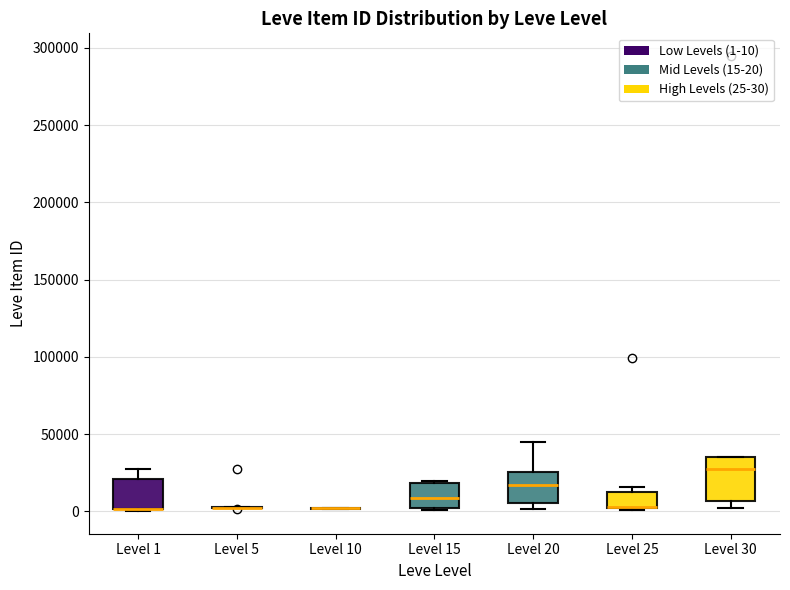

Reading left to right, transcribe this box plot: for each box, give where its median line is, the range the box spans, and where its two whiskers end, as read against the y-axis. The values are not printed on the chart, so give them approximately, as read against the axis.

Level 1: median 0 (drawn on the box's lower edge), box 0 to 20000, whiskers 0 to 25000
Level 5: box collapsed to a line at 0, whiskers 0 to 5000
Level 10: box collapsed to a line at 0, whiskers 0 to 0
Level 15: median 10000, box 0 to 20000, whiskers 0 to 20000
Level 20: median 15000, box 5000 to 25000, whiskers 0 to 45000
Level 25: median 5000 (drawn on the box's lower edge), box 0 to 15000, whiskers 0 to 15000 (just above the box's upper edge)
Level 30: median 25000, box 5000 to 35000, whiskers 0 to 35000